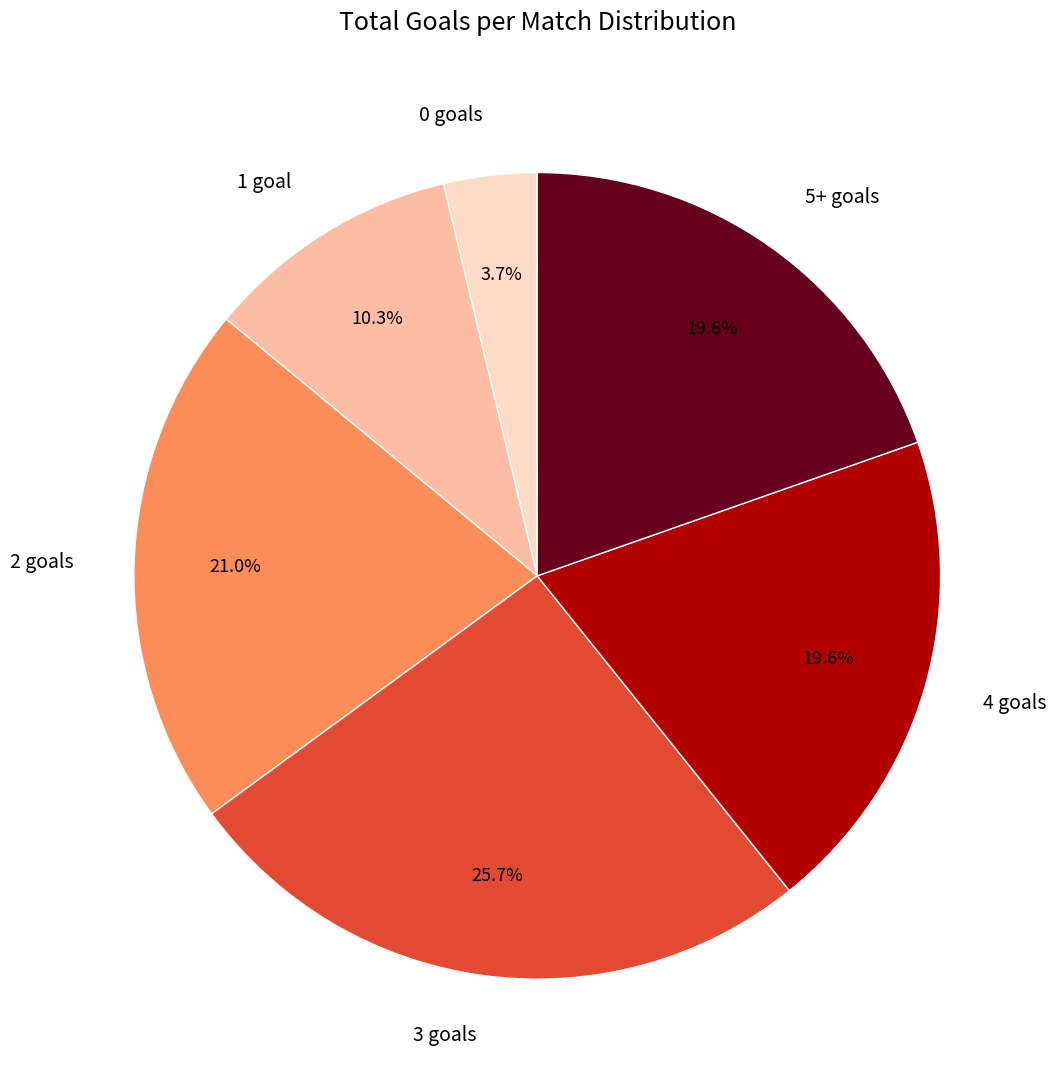

Combined, do 2 goals and 4 goals account for over 50%?

No